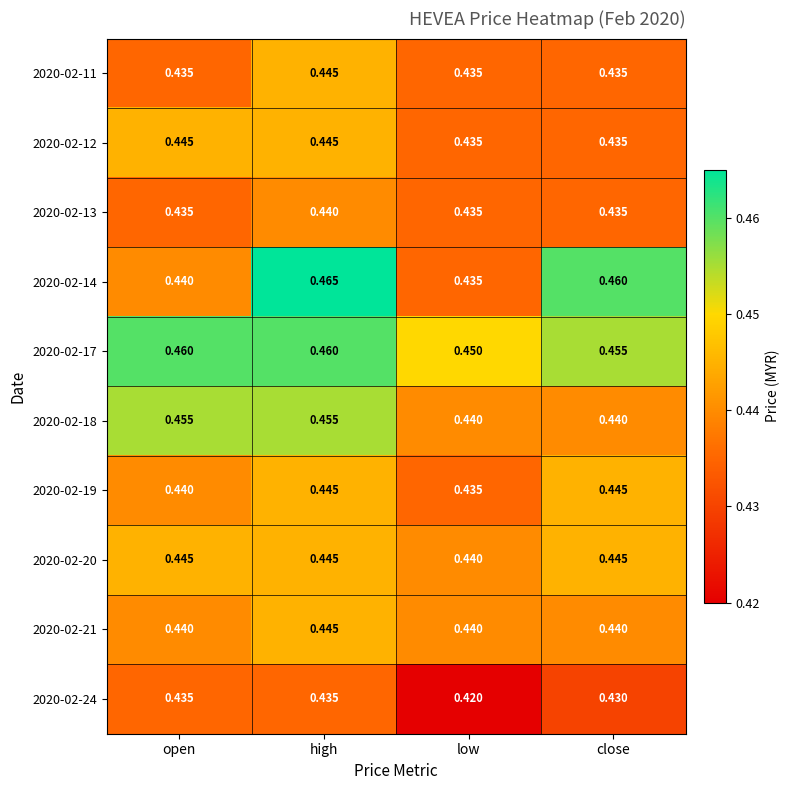

At which category is the sum across all series the highest?

high